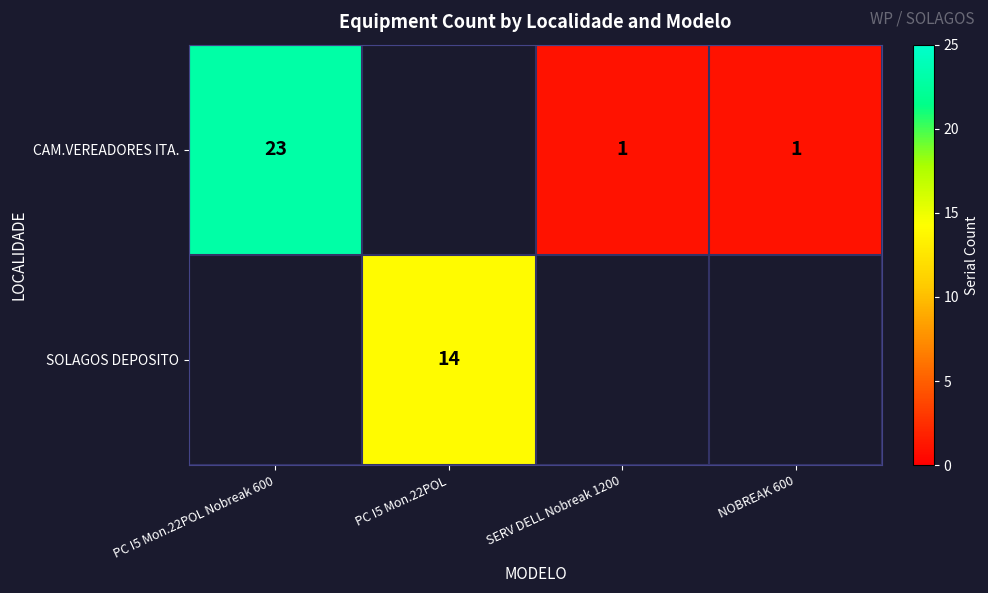

The value of CAM.VEREADORES ITA. at PC I5 Mon.22POL Nobreak 600 is 32. True or false?

False